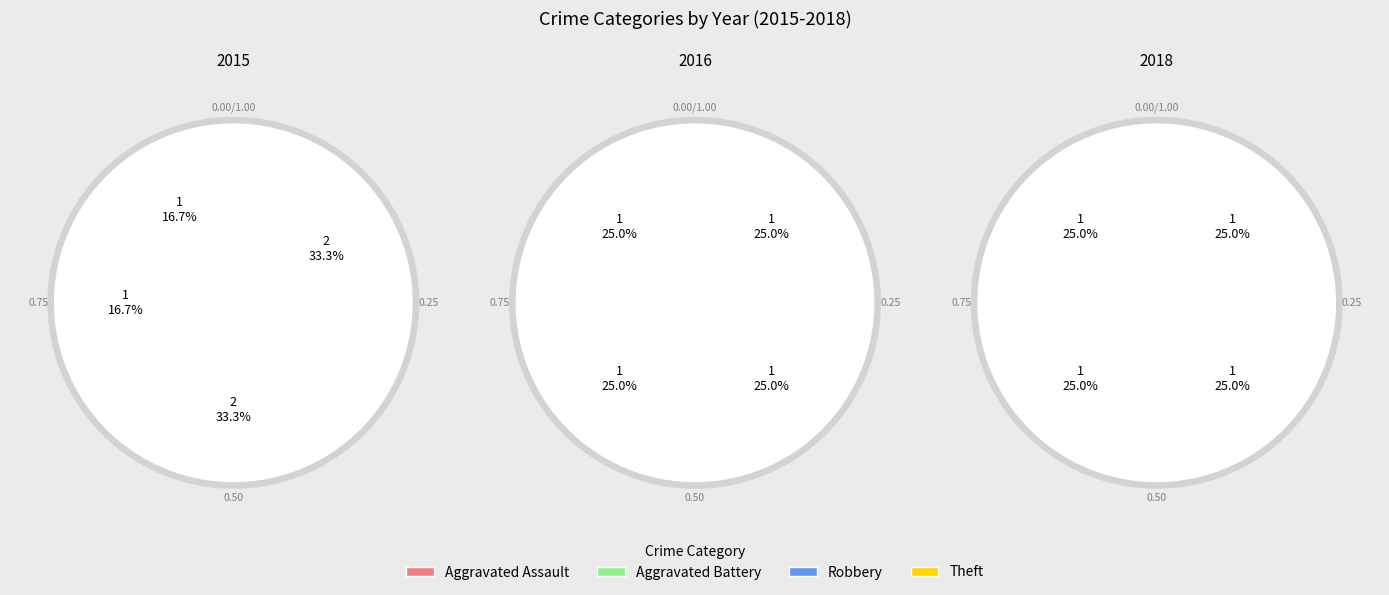

Does any single category account for the majority?

No